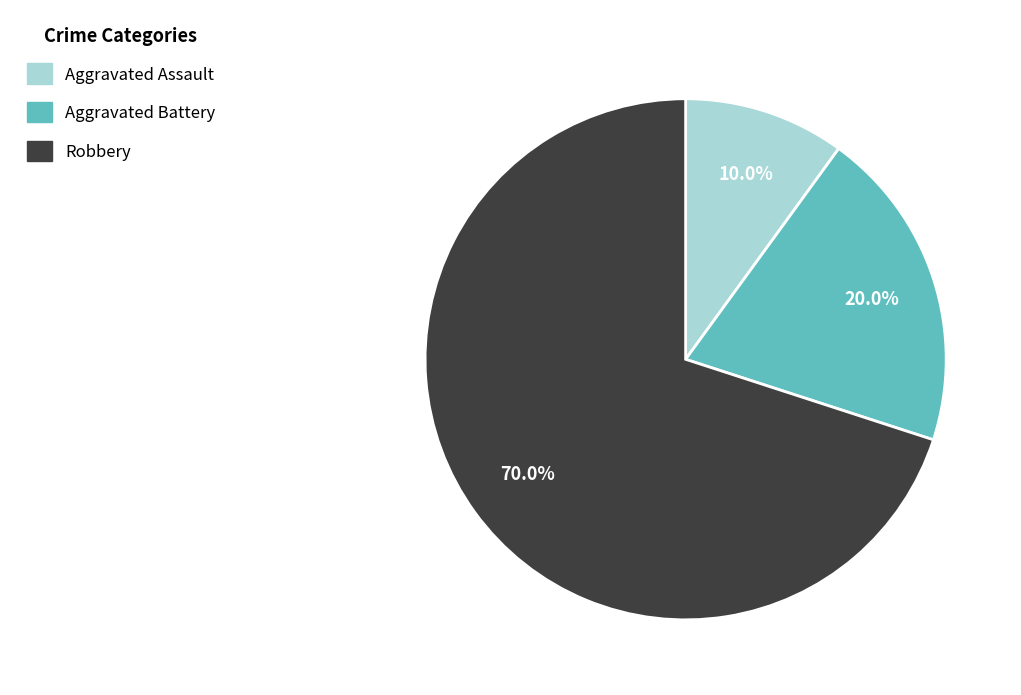

How much of the chart is everything except Aggravated Assault?

90.0%